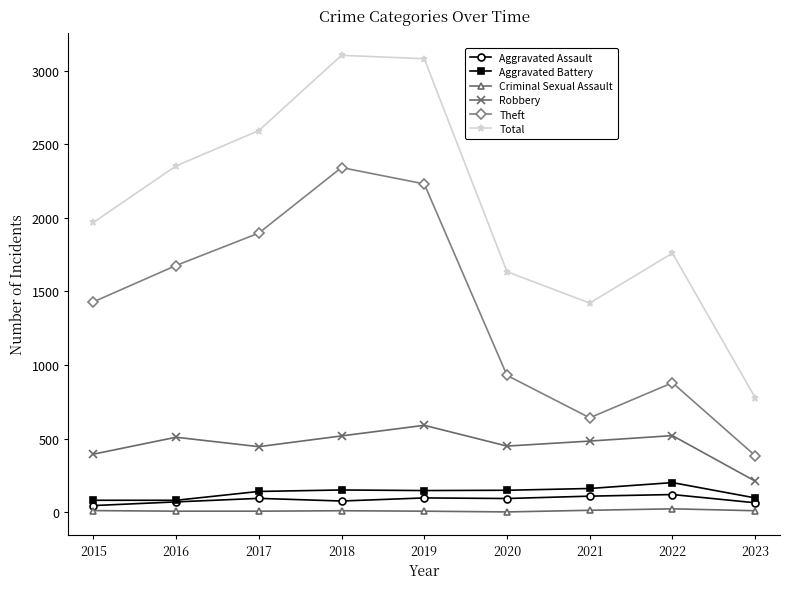

What are all the series names shown in the legend?

Aggravated Assault, Aggravated Battery, Criminal Sexual Assault, Robbery, Theft, Total